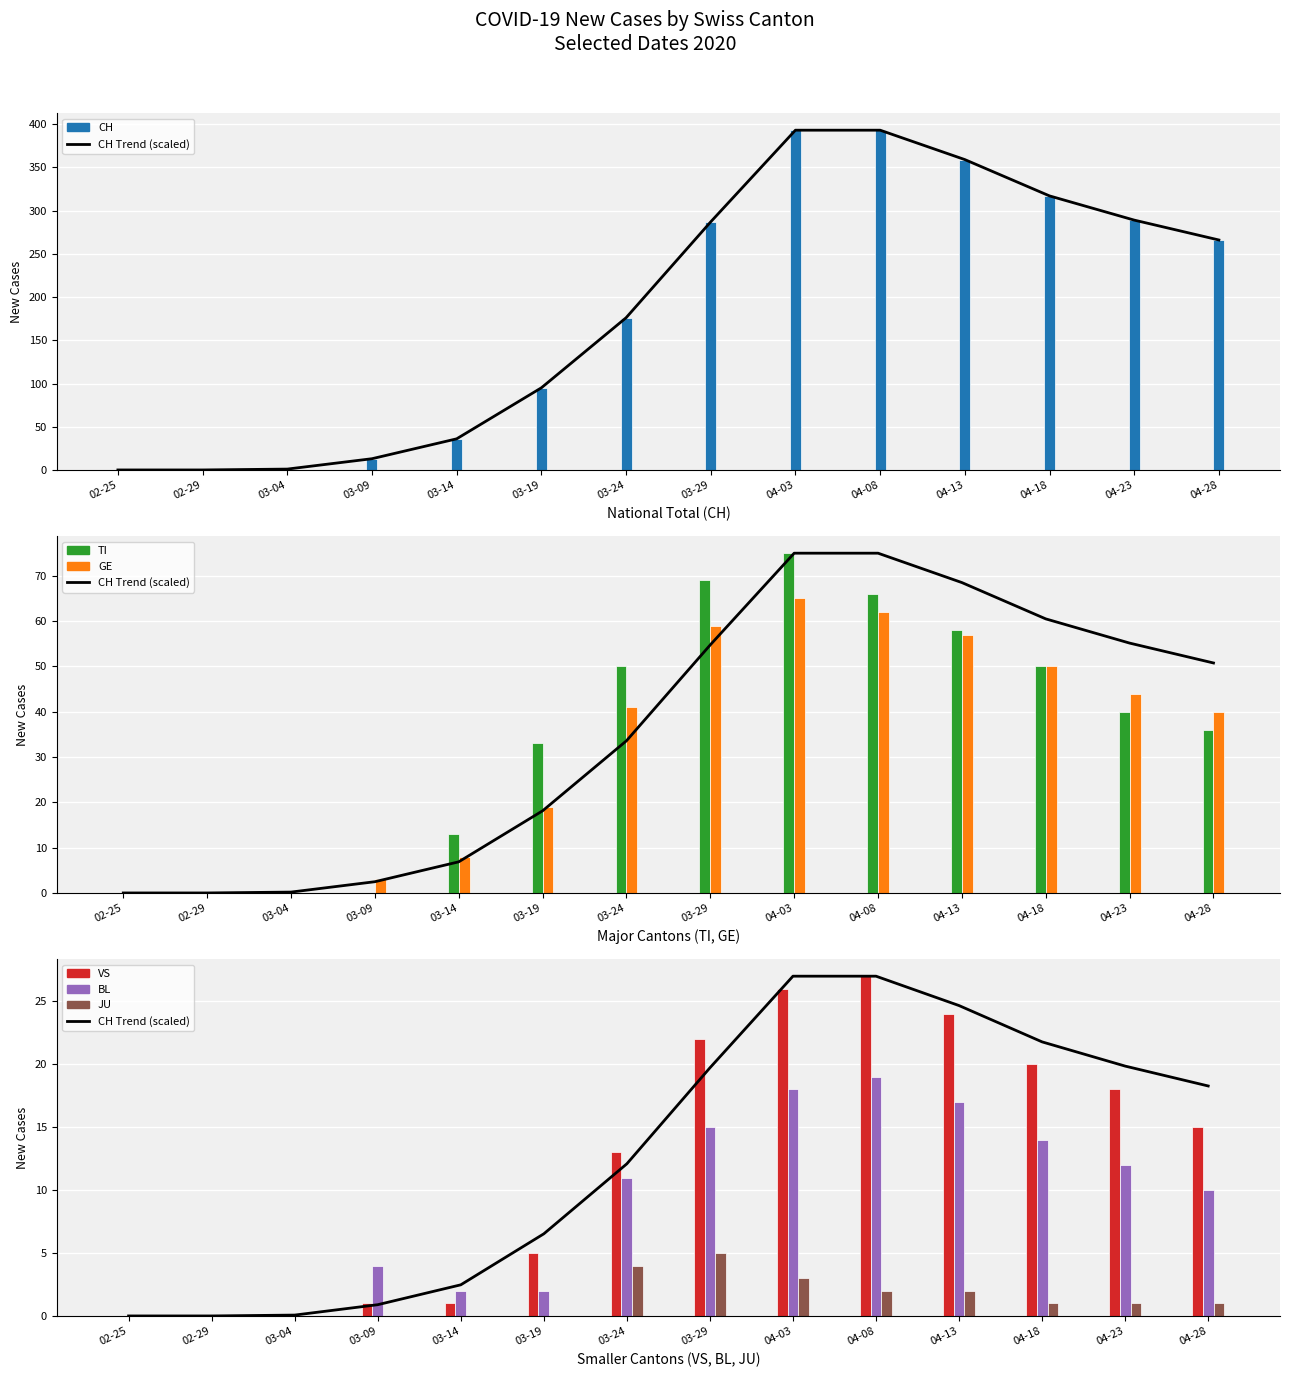

How many groups of bars are there?

14